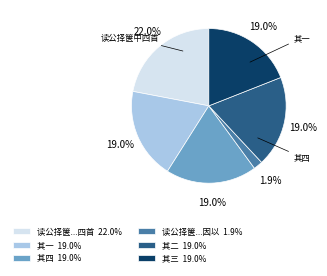

Which category has the biggest portion of the pie?

读公择箧...四首 22.0%